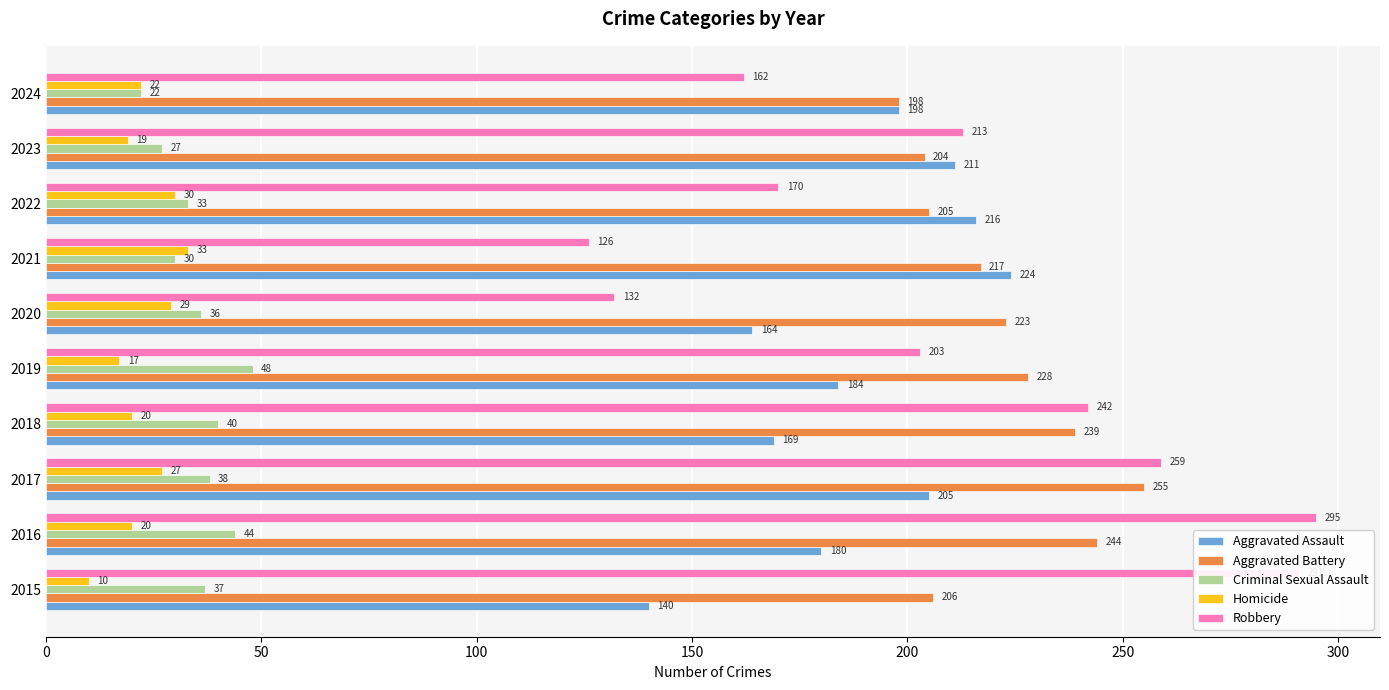

What are all the series names shown in the legend?

Aggravated Assault, Aggravated Battery, Criminal Sexual Assault, Homicide, Robbery